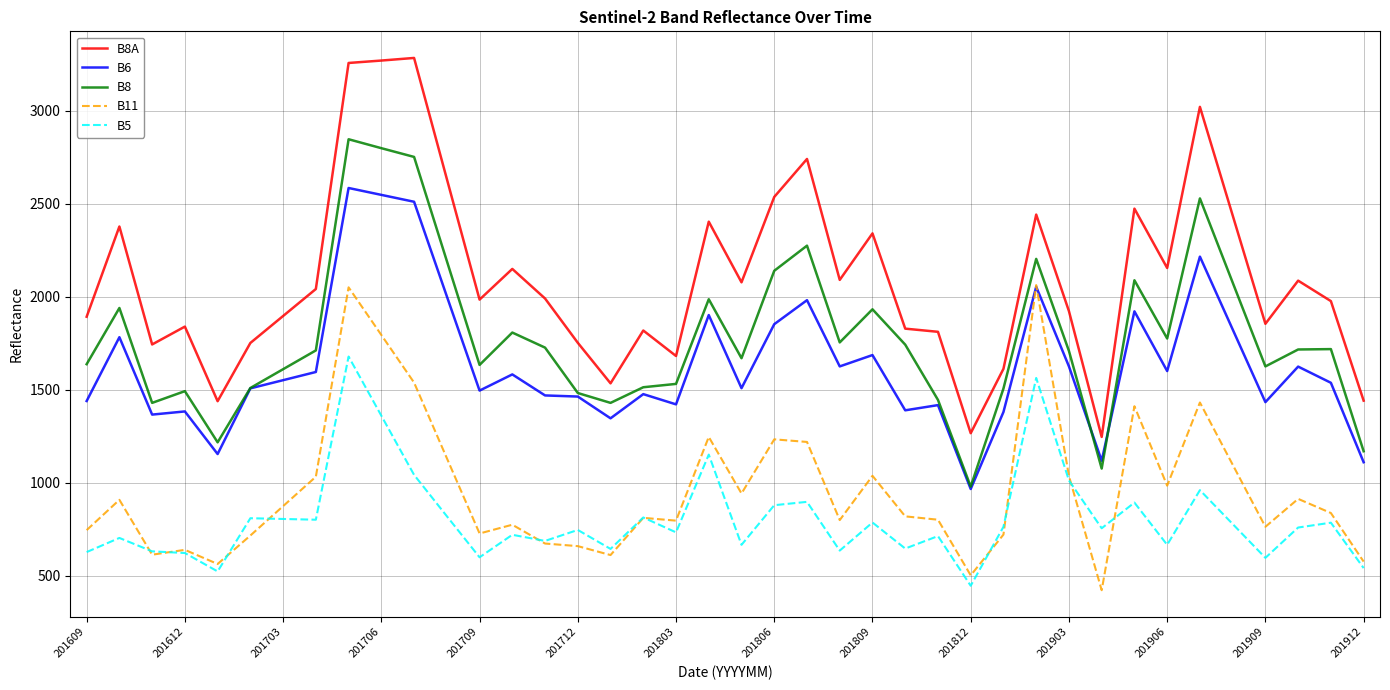

What are all the series names shown in the legend?

B8A, B6, B8, B11, B5